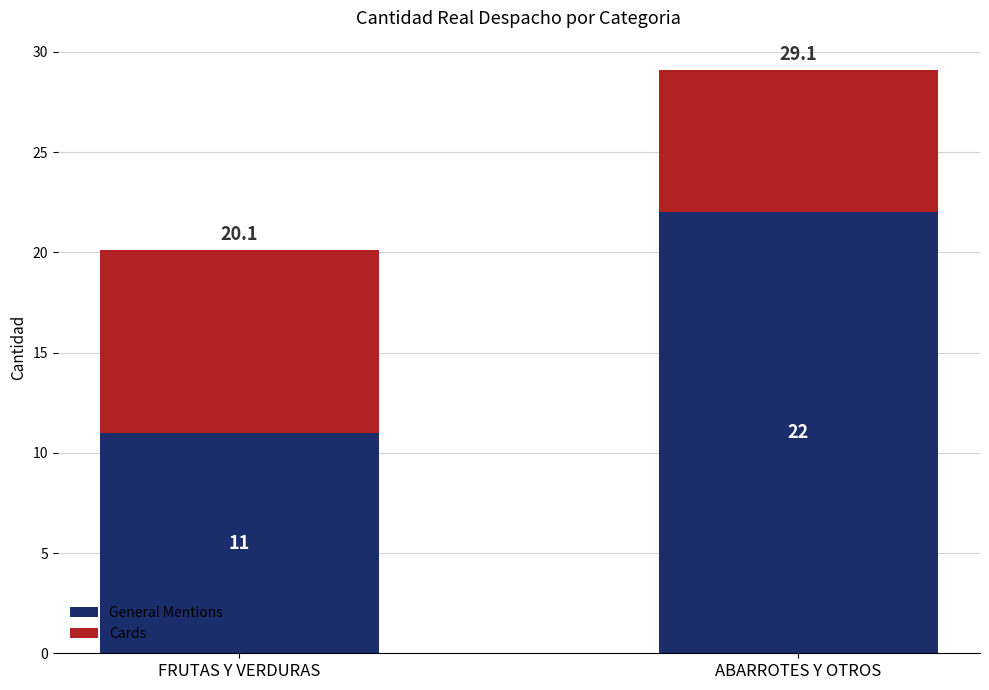

At which category is the sum across all series the highest?

ABARROTES Y OTROS